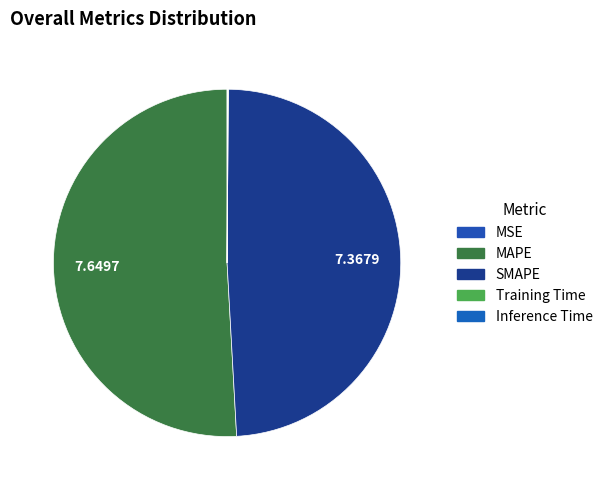

Is there a majority slice in this chart?

Yes